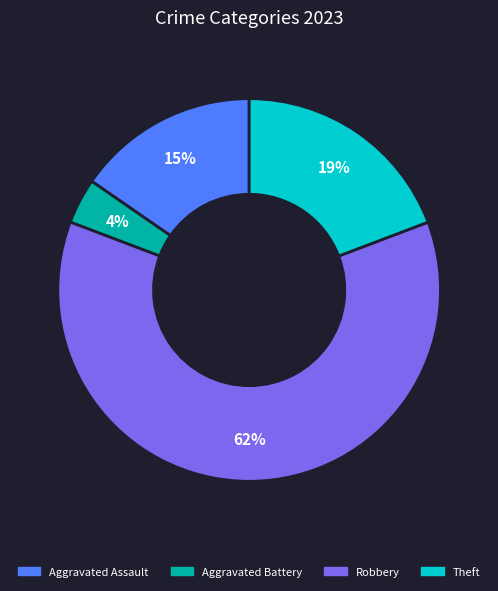

Is there a majority slice in this chart?

Yes